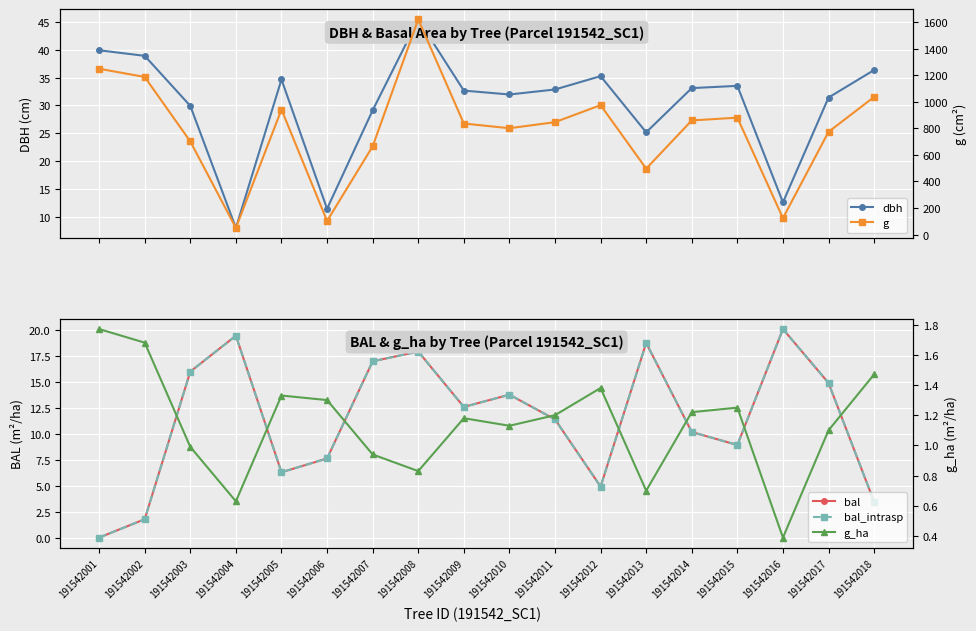

True or false: g_ha and g cross at least once.

False